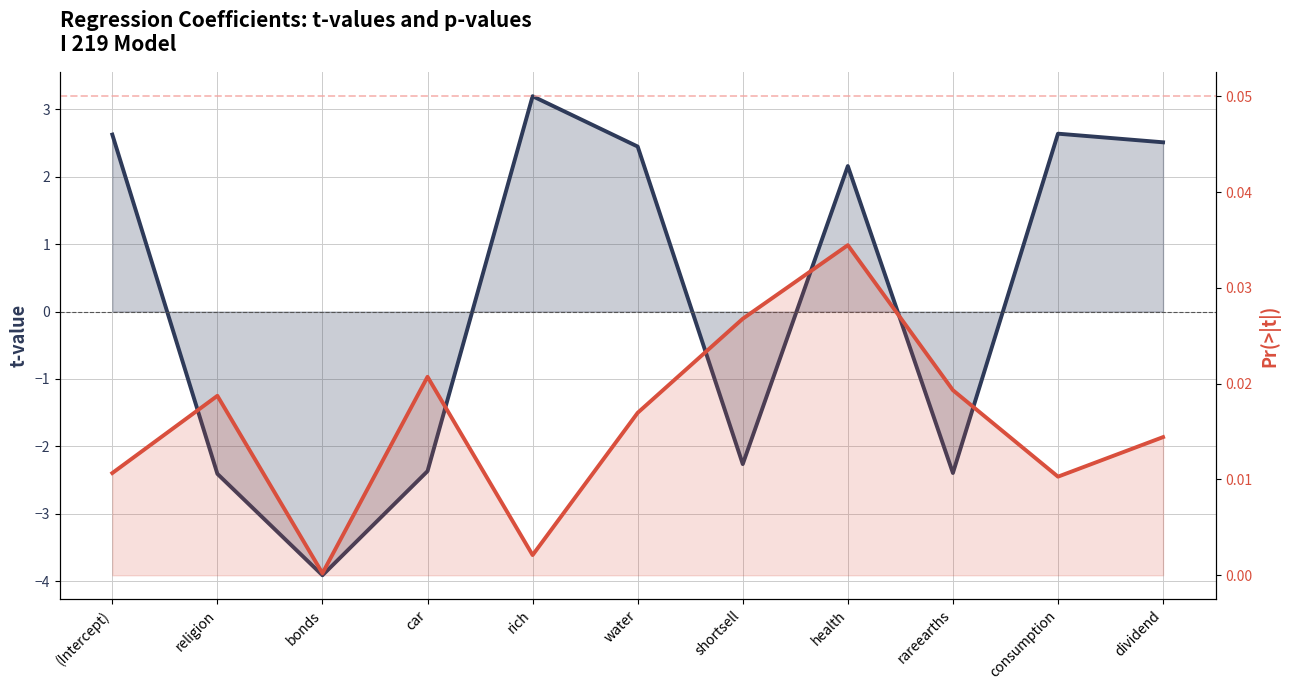

Which category has the lowest value in the Pr(>|t|) series?

bonds